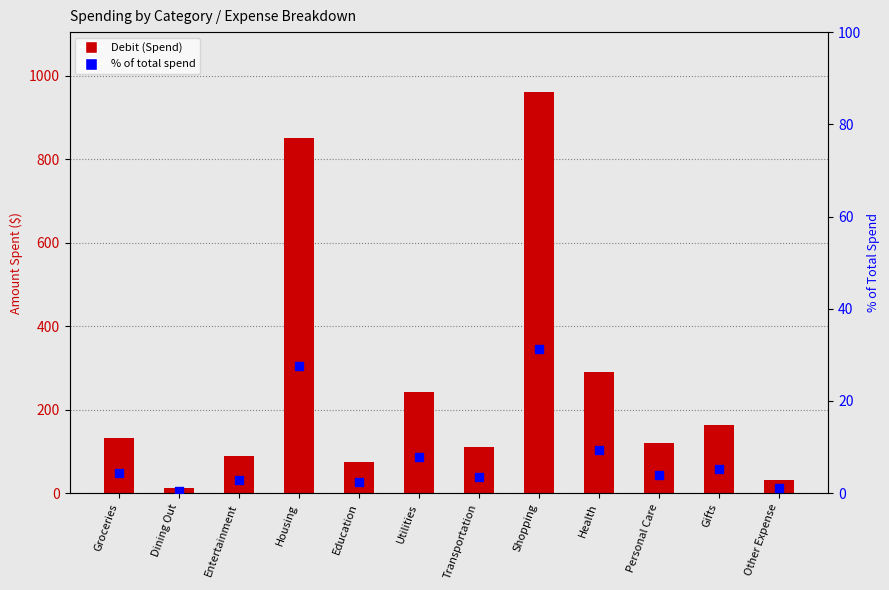

Which series has the largest total across all categories?

Debit (Spend)